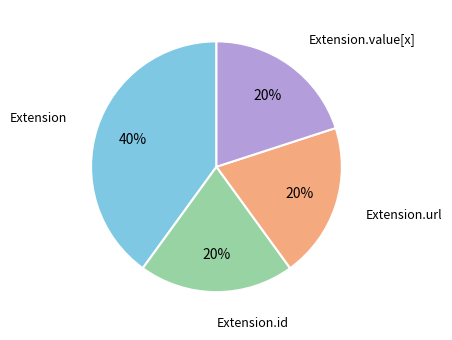

Is there a majority slice in this chart?

No